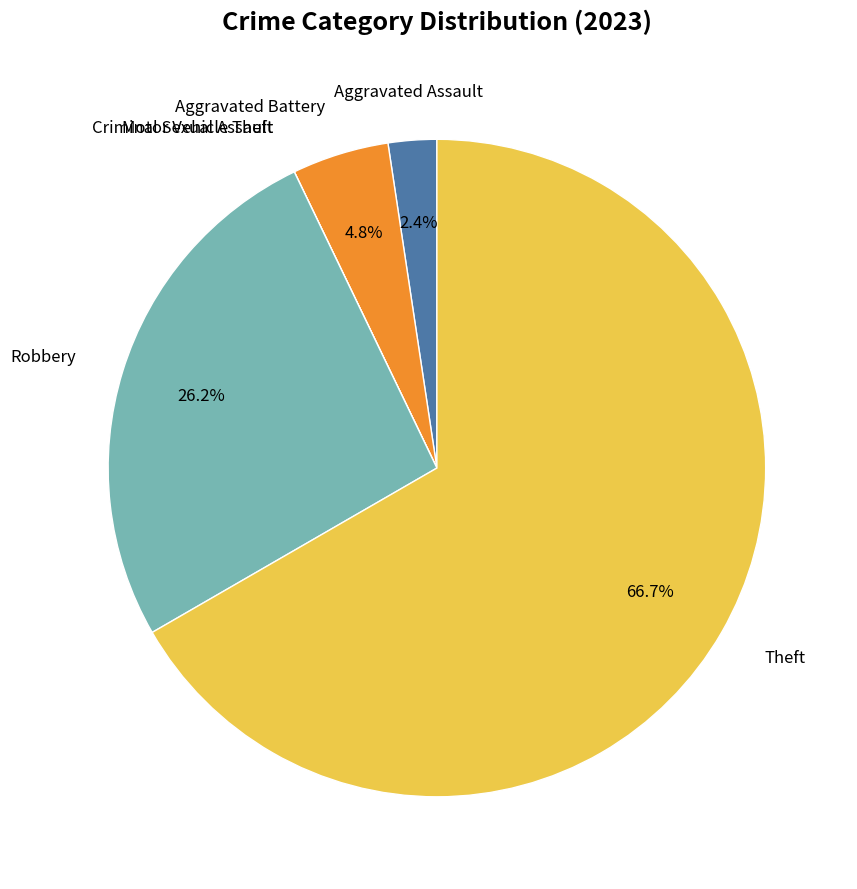

Which slice represents more than half of the pie?

Theft